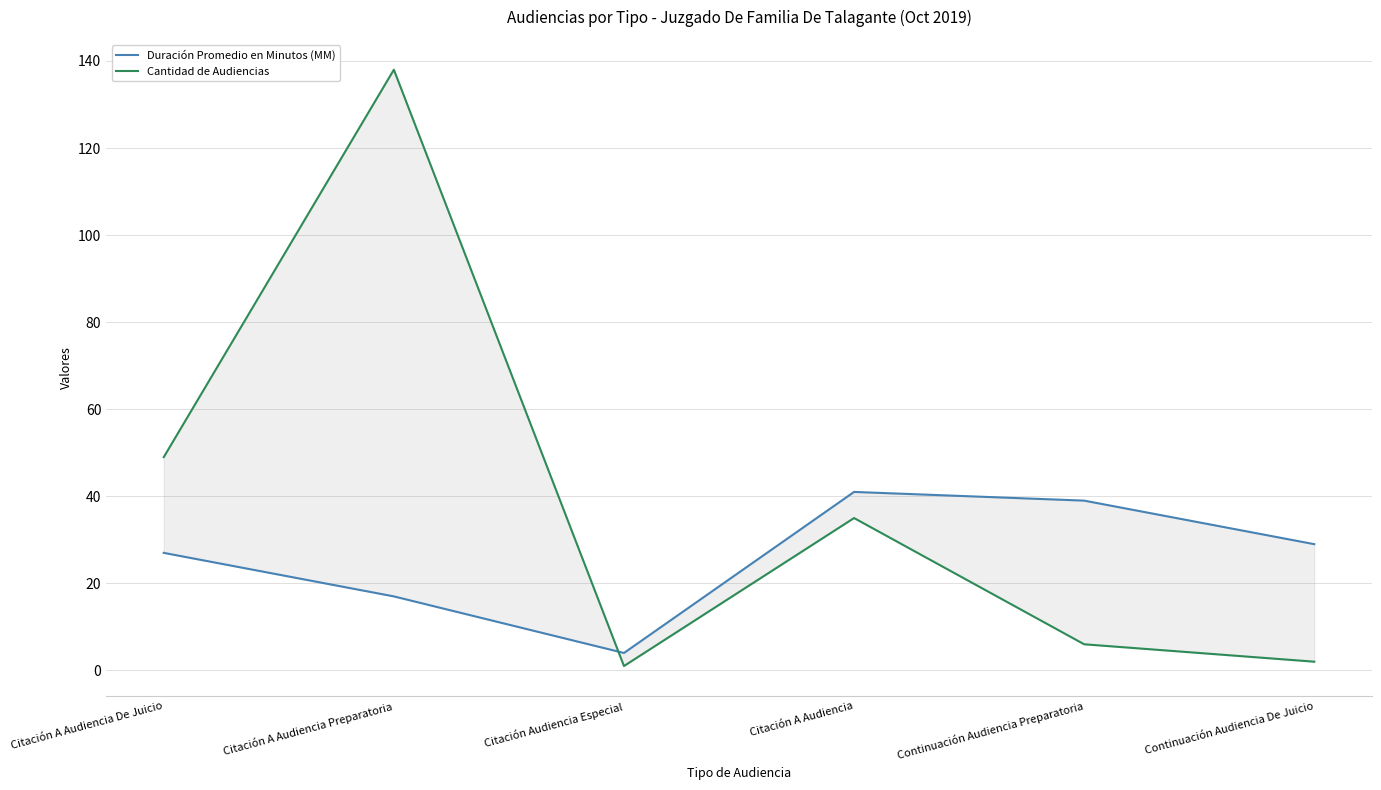

At which category does Duración Promedio en Minutos (MM) reach its first local valley?

Citación Audiencia Especial